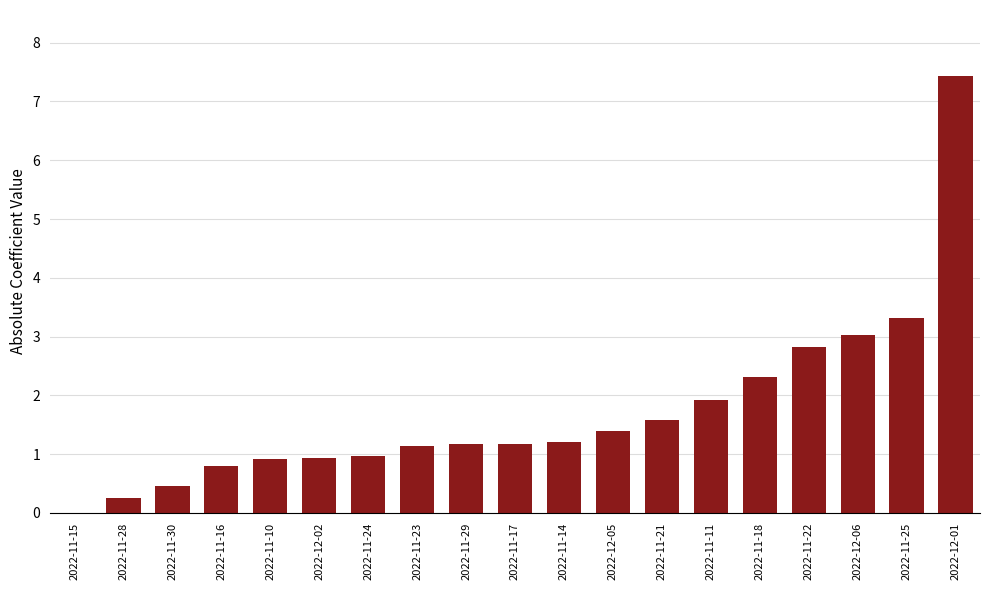

What is the change in value from 2022-11-28 to 2022-11-24?

+0.7